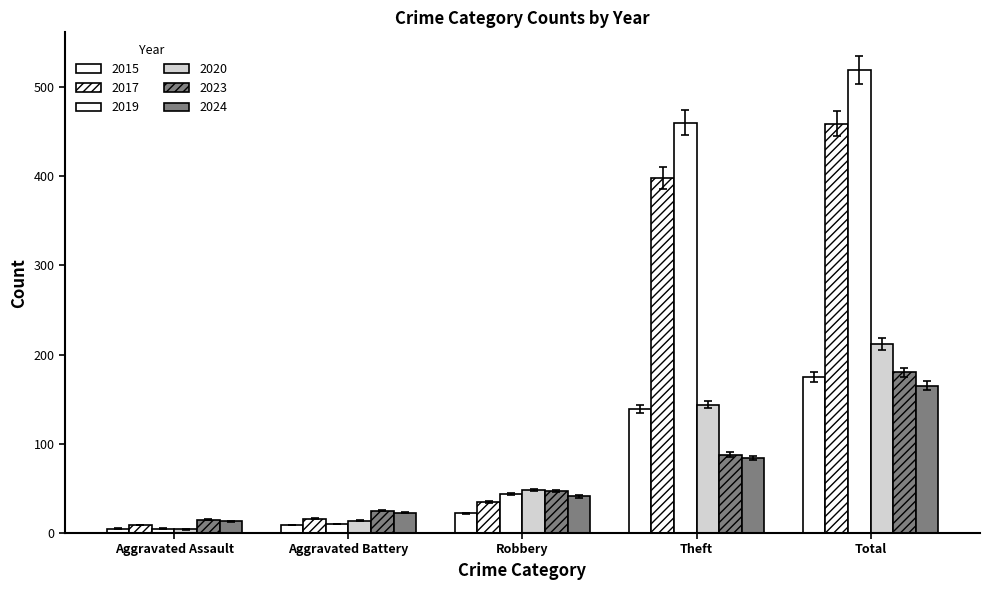

Which series has the widest spread of values?

2019